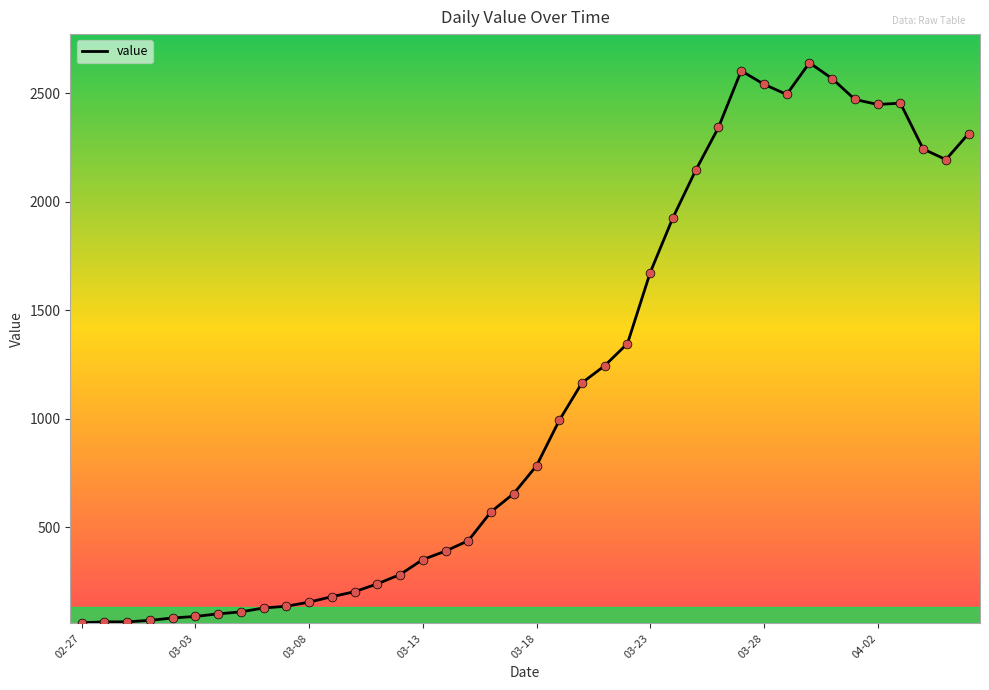

What is the difference between the maximum and minimum values?

2579